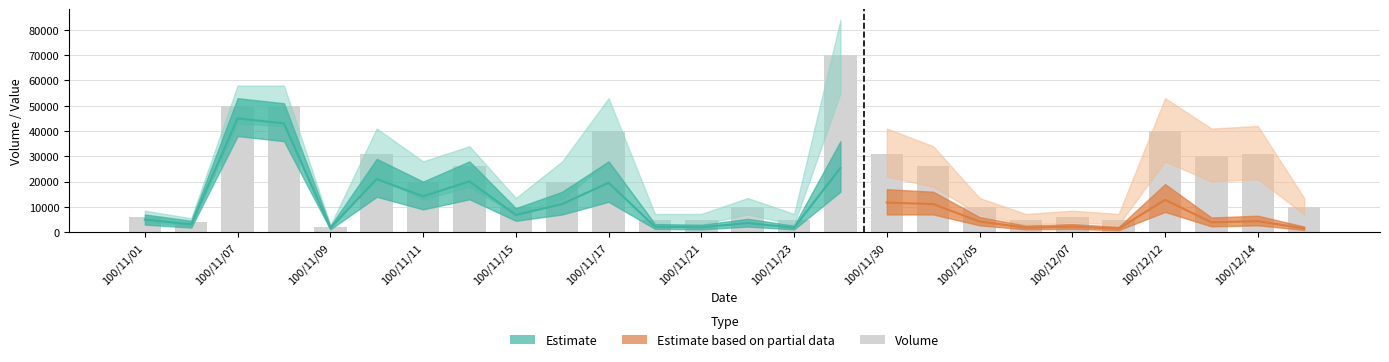

Approximately how many times larger is the value at 100/12/07 compared to 100/11/11?

0.3